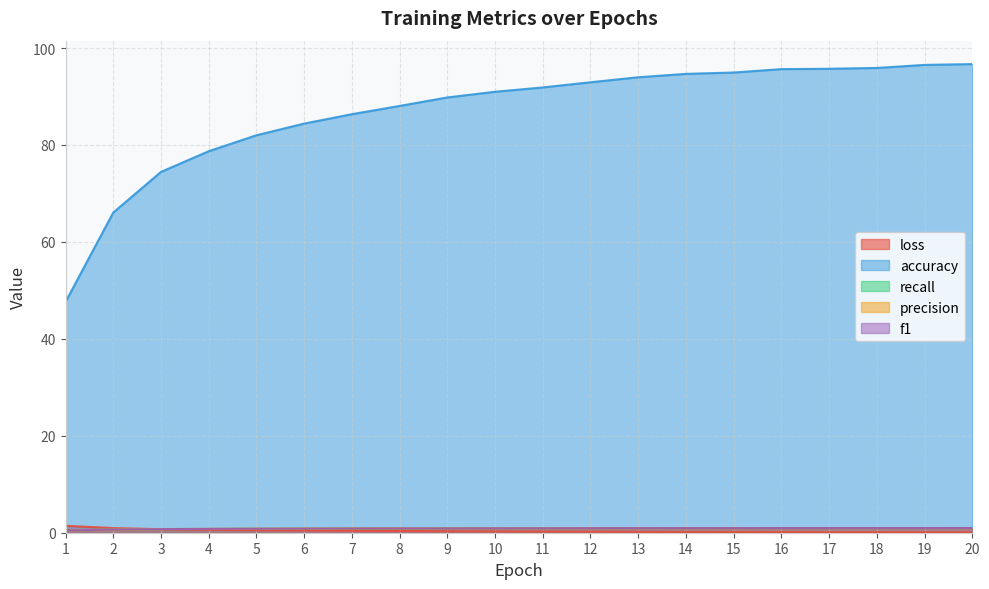

After their last crossing, which series has the higher values: precision or f1?

f1